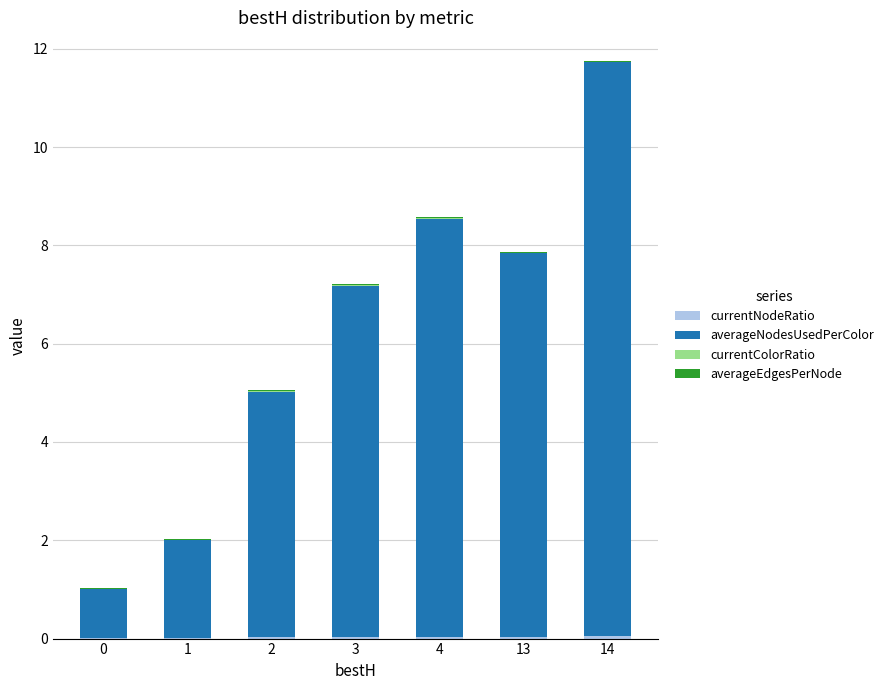

At which category is the sum across all series the highest?

14